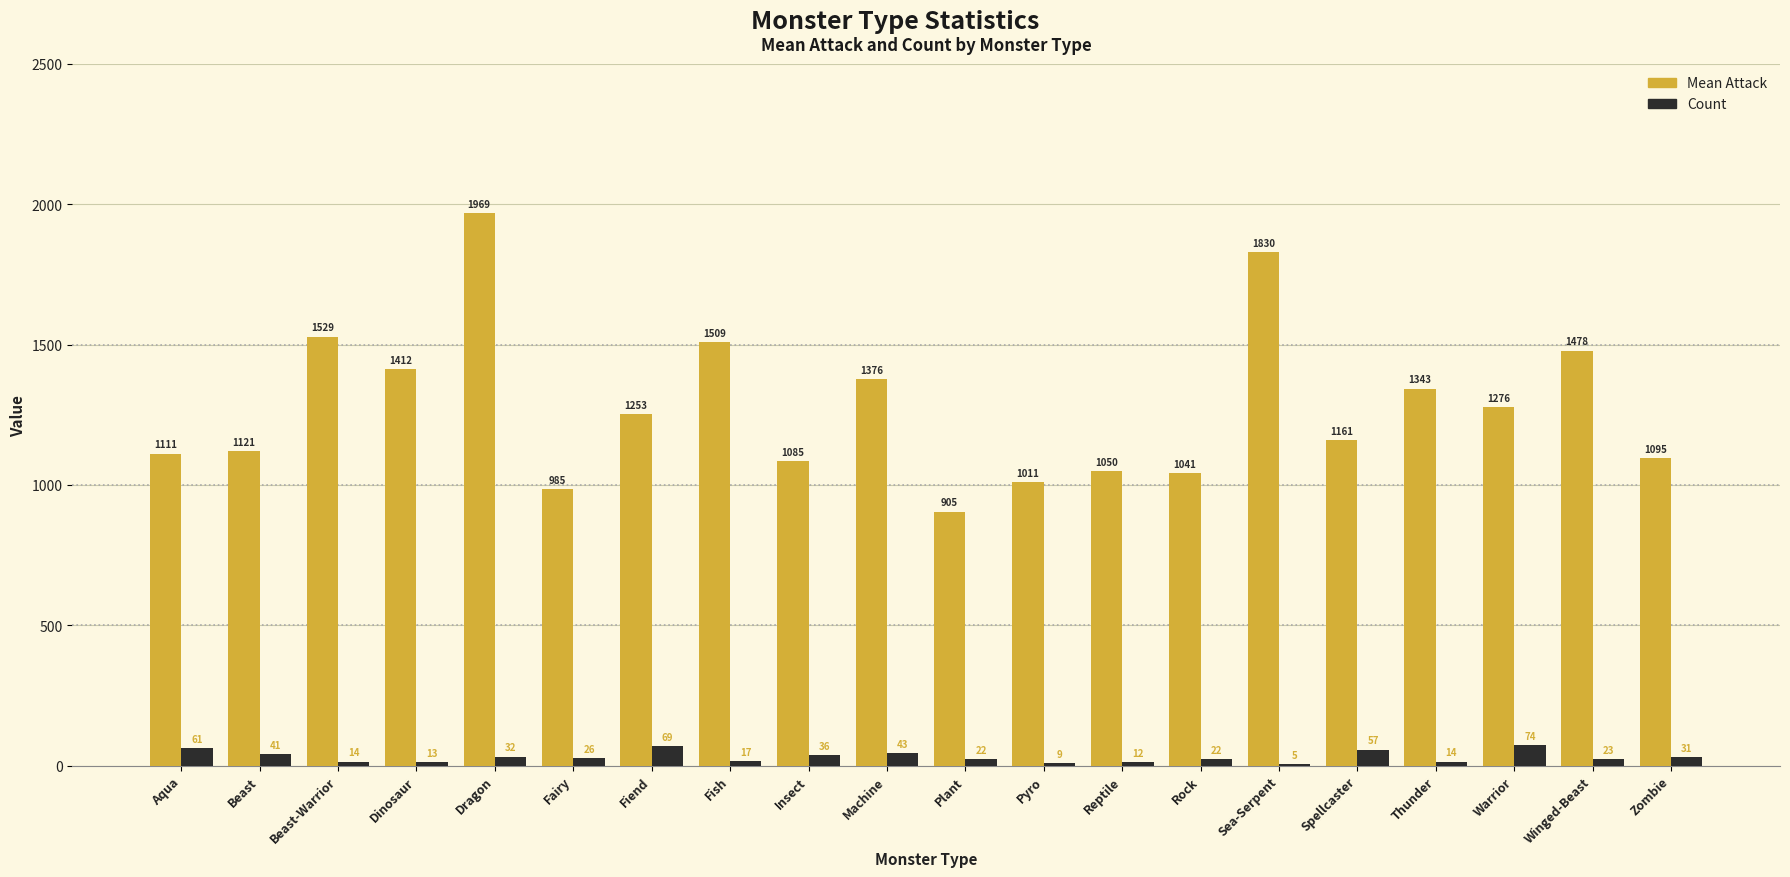

Between Dinosaur and Winged-Beast, which series saw the biggest shift?

Mean Attack